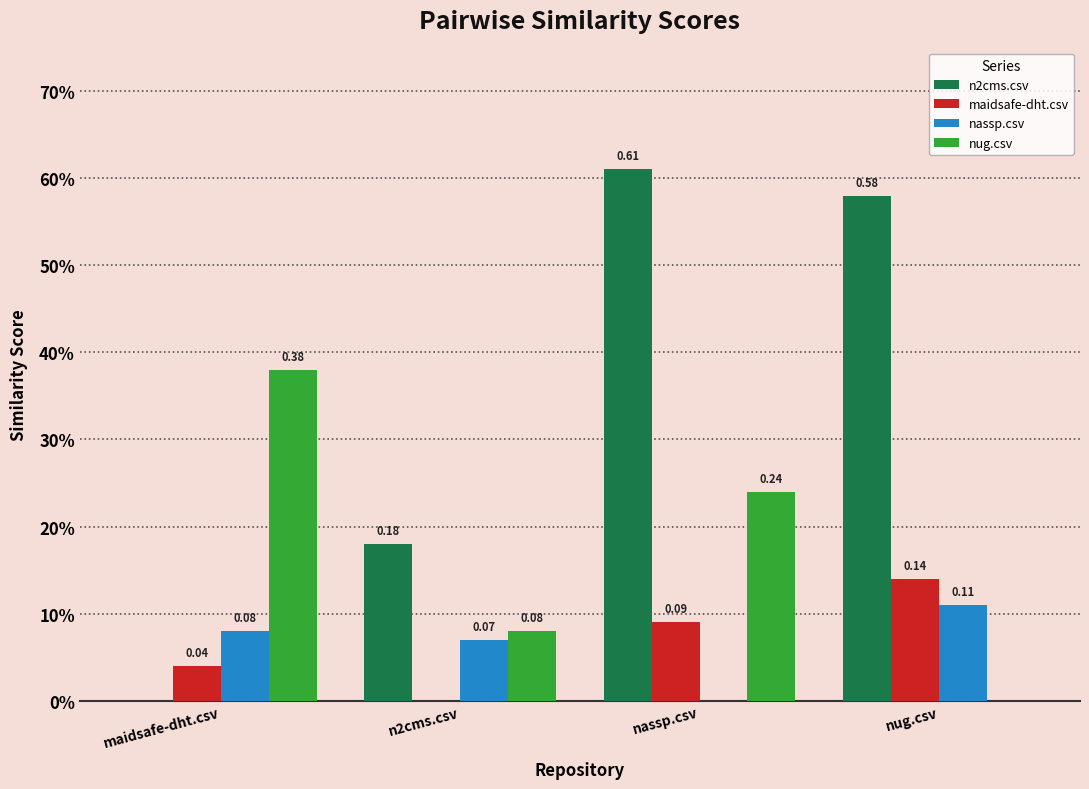

What are all the series names shown in the legend?

n2cms.csv, maidsafe-dht.csv, nassp.csv, nug.csv